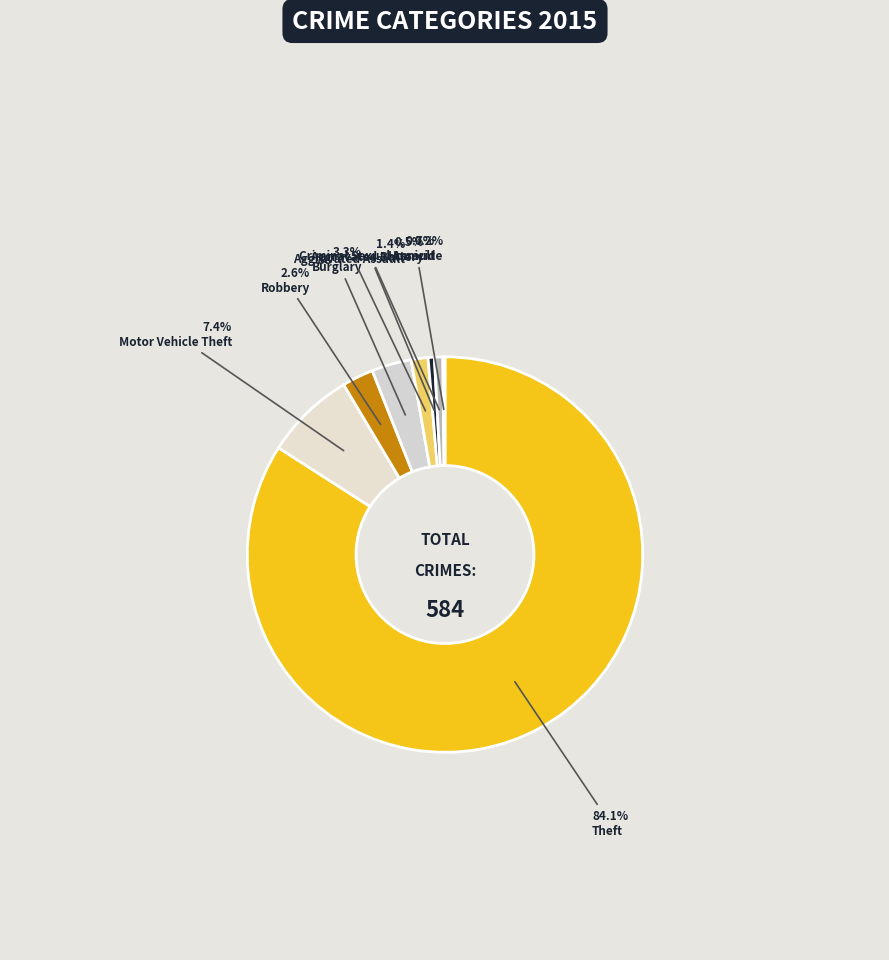

To the nearest percent, what is the difference between the largest and smallest slice percentages?

84%